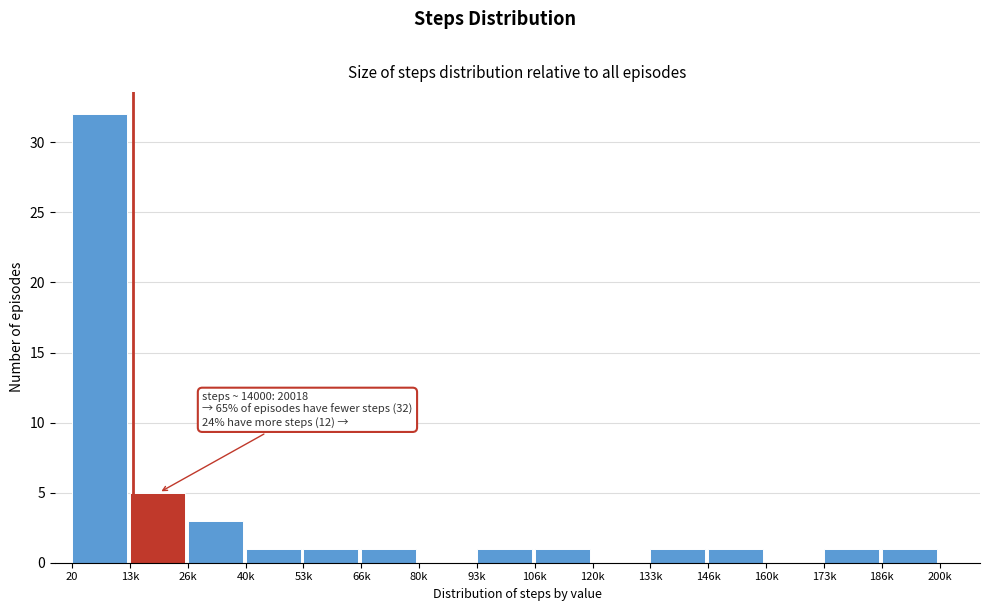

Reading left to right, list all the values displayed in this chart.

20=32	13k=5	26k=3	40k=1	53k=1	66k=1	80k=0	93k=1	106k=1	120k=0	133k=1	146k=1	160k=0	173k=1	186k=1